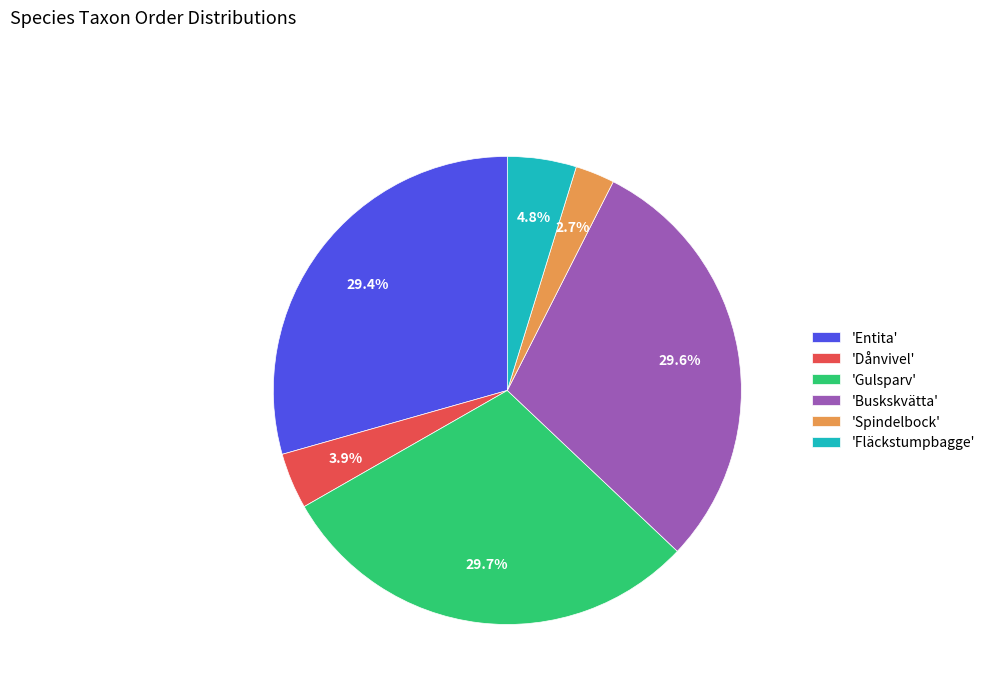

How many slices are in this pie chart?

6